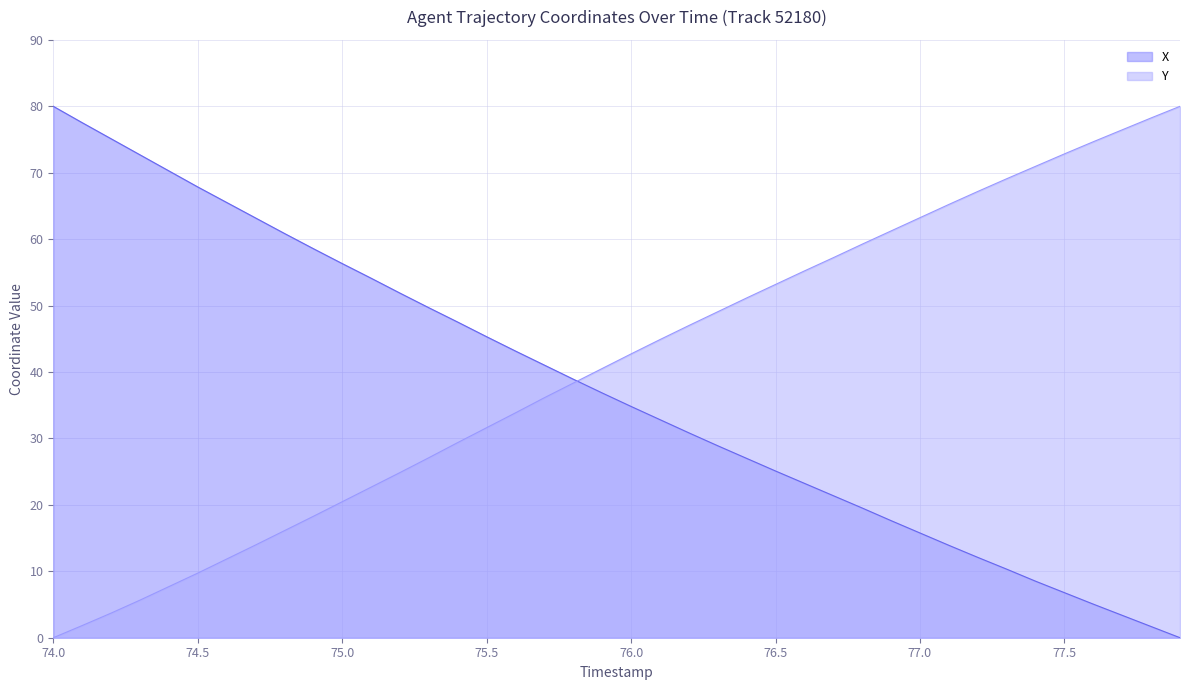

True or false: Y has a value of 30.4 at 75.1.

False